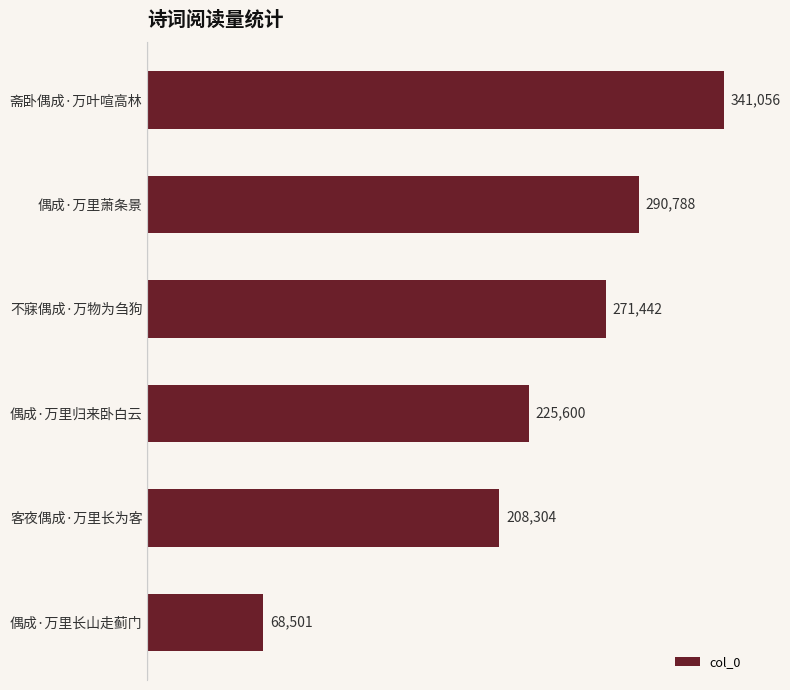

Where is the data nearest to the value 204778?

客夜偶成·万里长为客